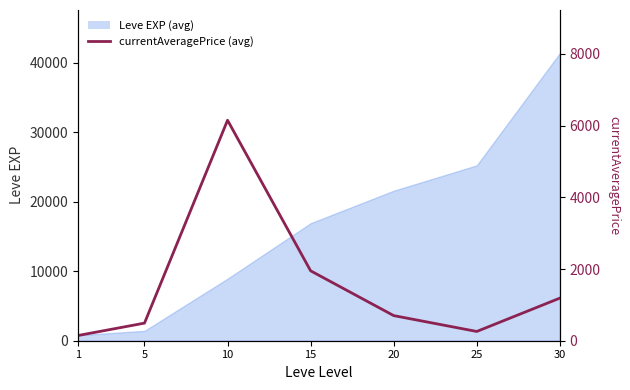

True or false: the data shows 133.6 at 5.

False